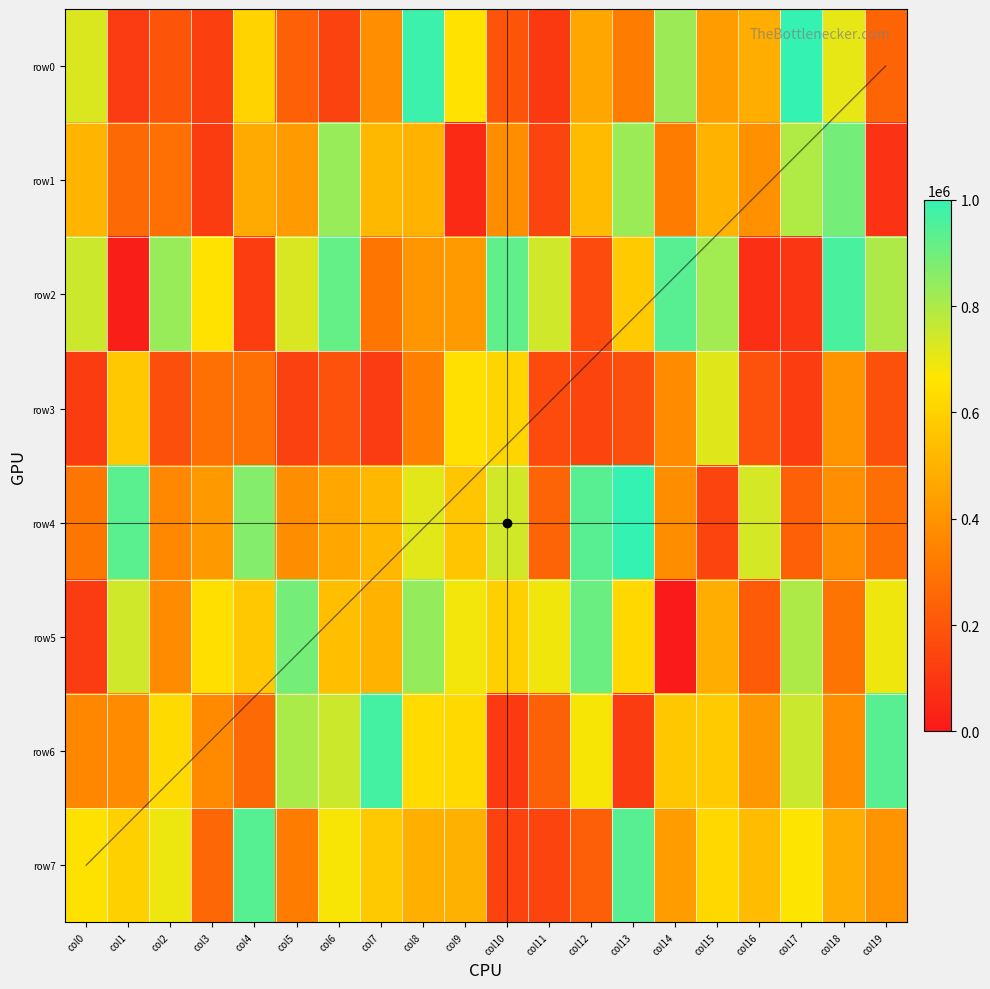

What is the total value across all series at col15?

4295512